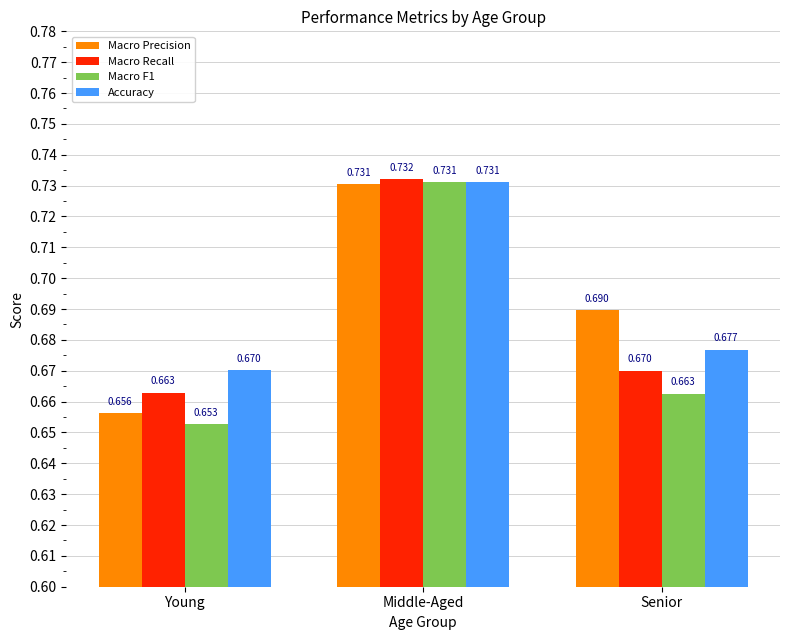

Which series changed the most between Young and Senior?

Macro Precision